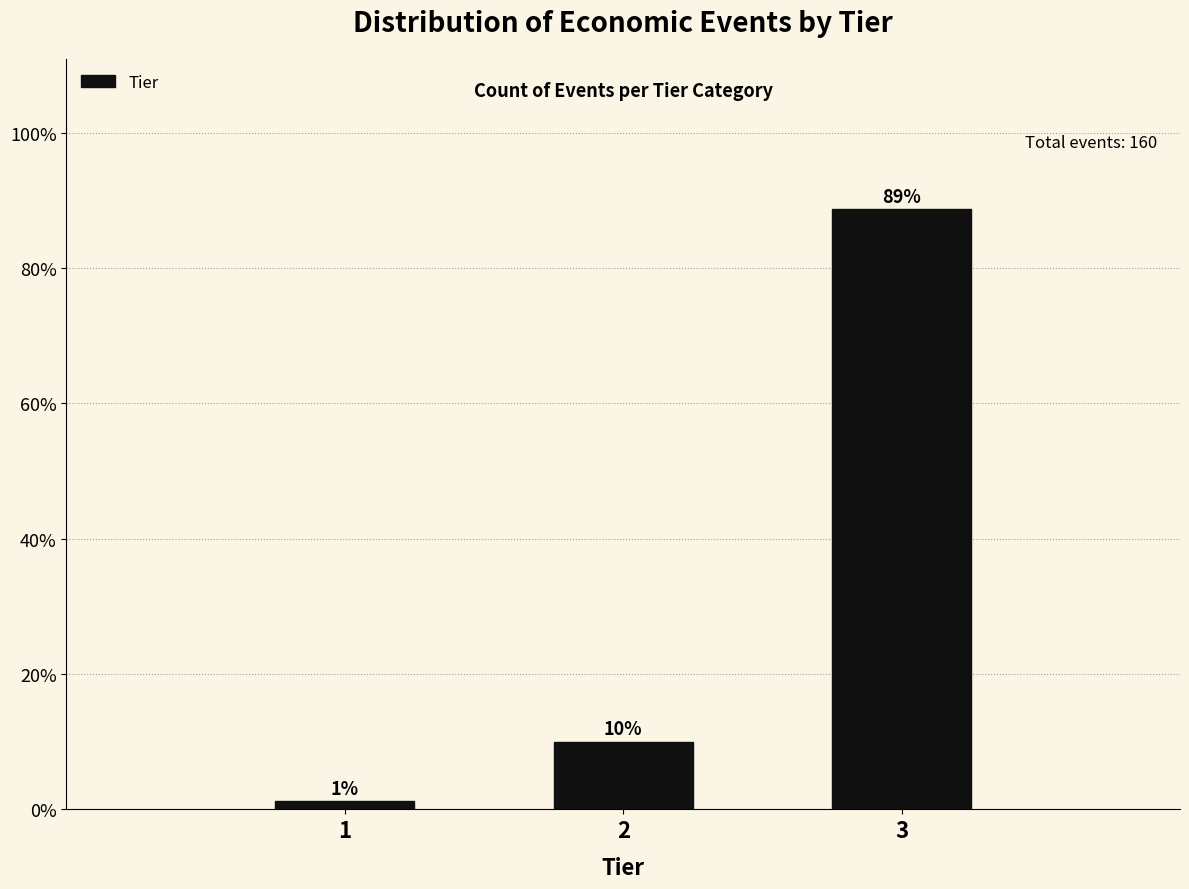

What is the value of the 3rd bar from the left?

88.8